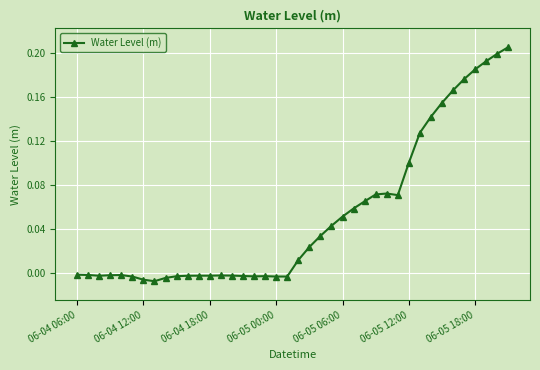

True or false: the data has more than 0 interior local peaks.

True